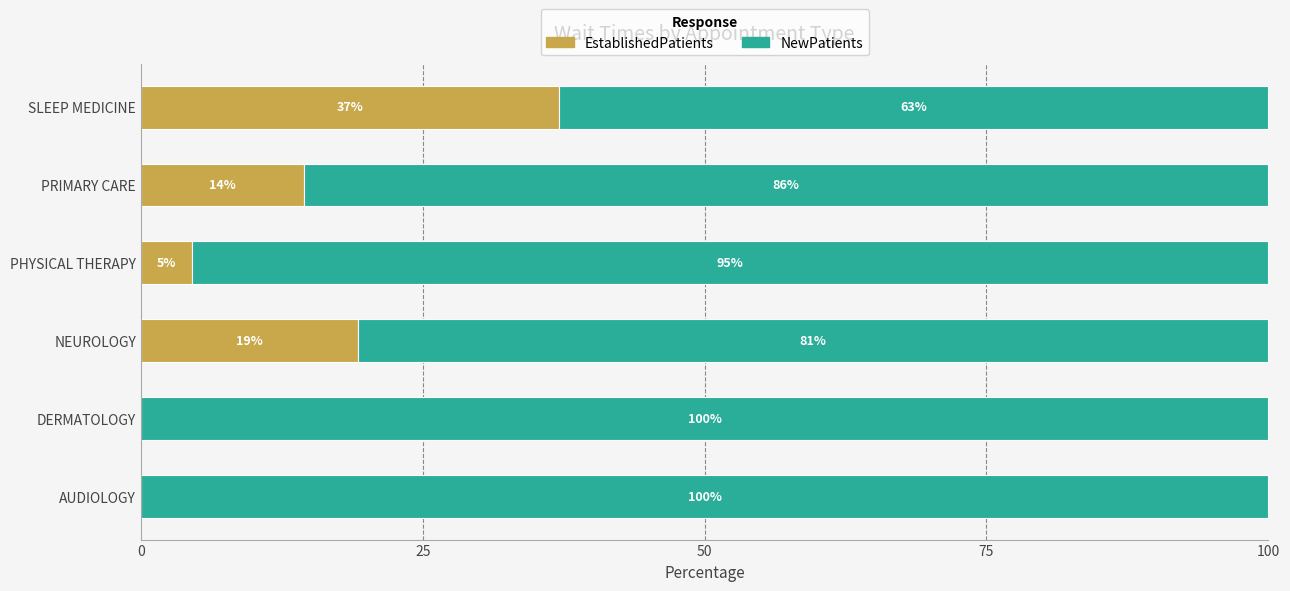

What is the highest value of the EstablishedPatients series?

37.1